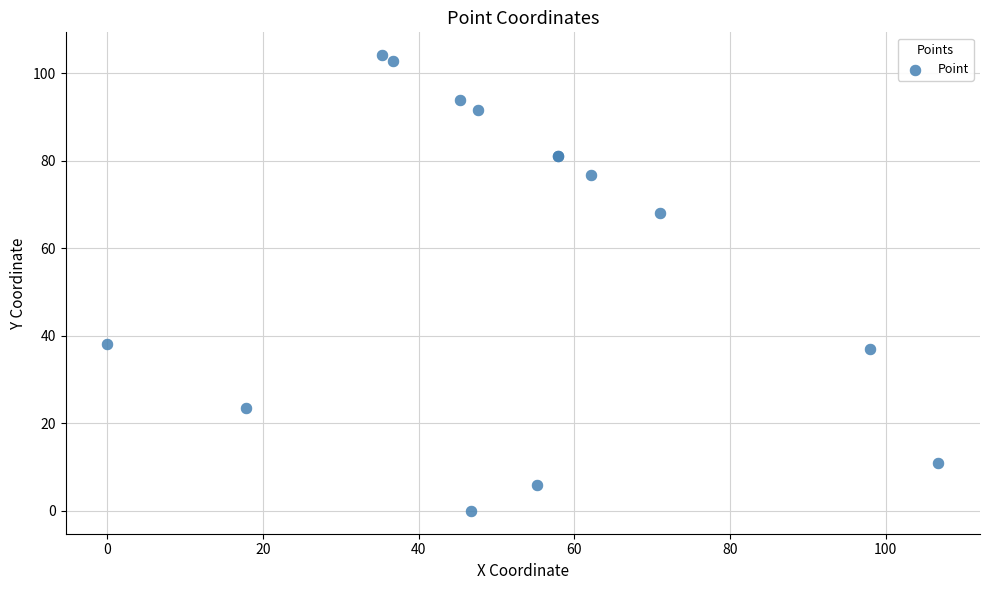

What Y value in the scatter plot is closest to 52?

38.3